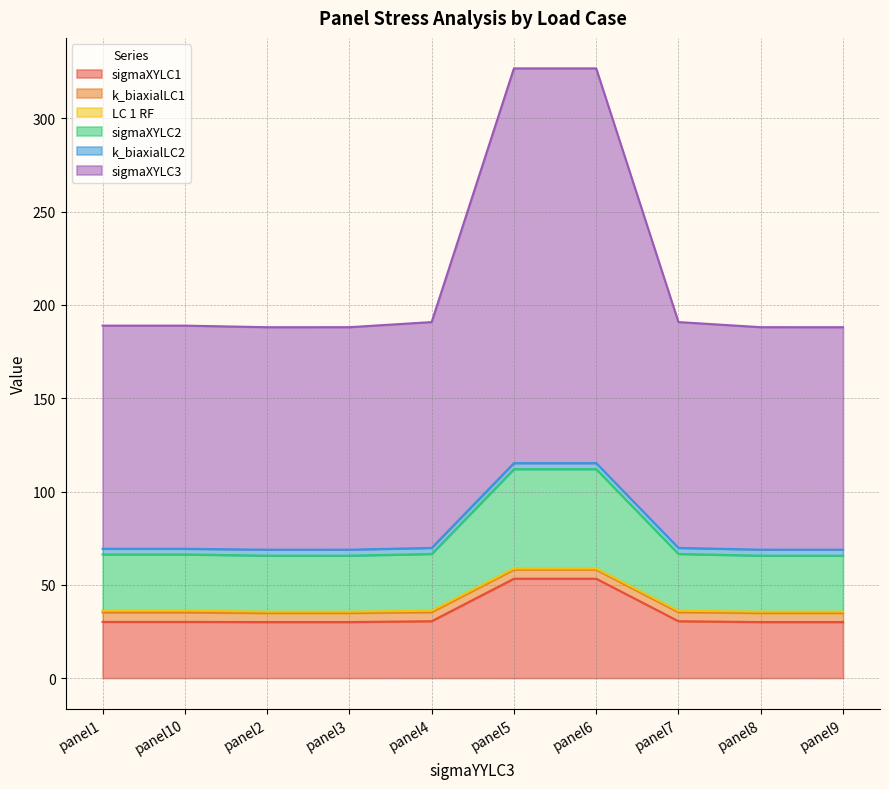

True or false: sigmaXYLC2 and sigmaXYLC1 cross at least once.

False